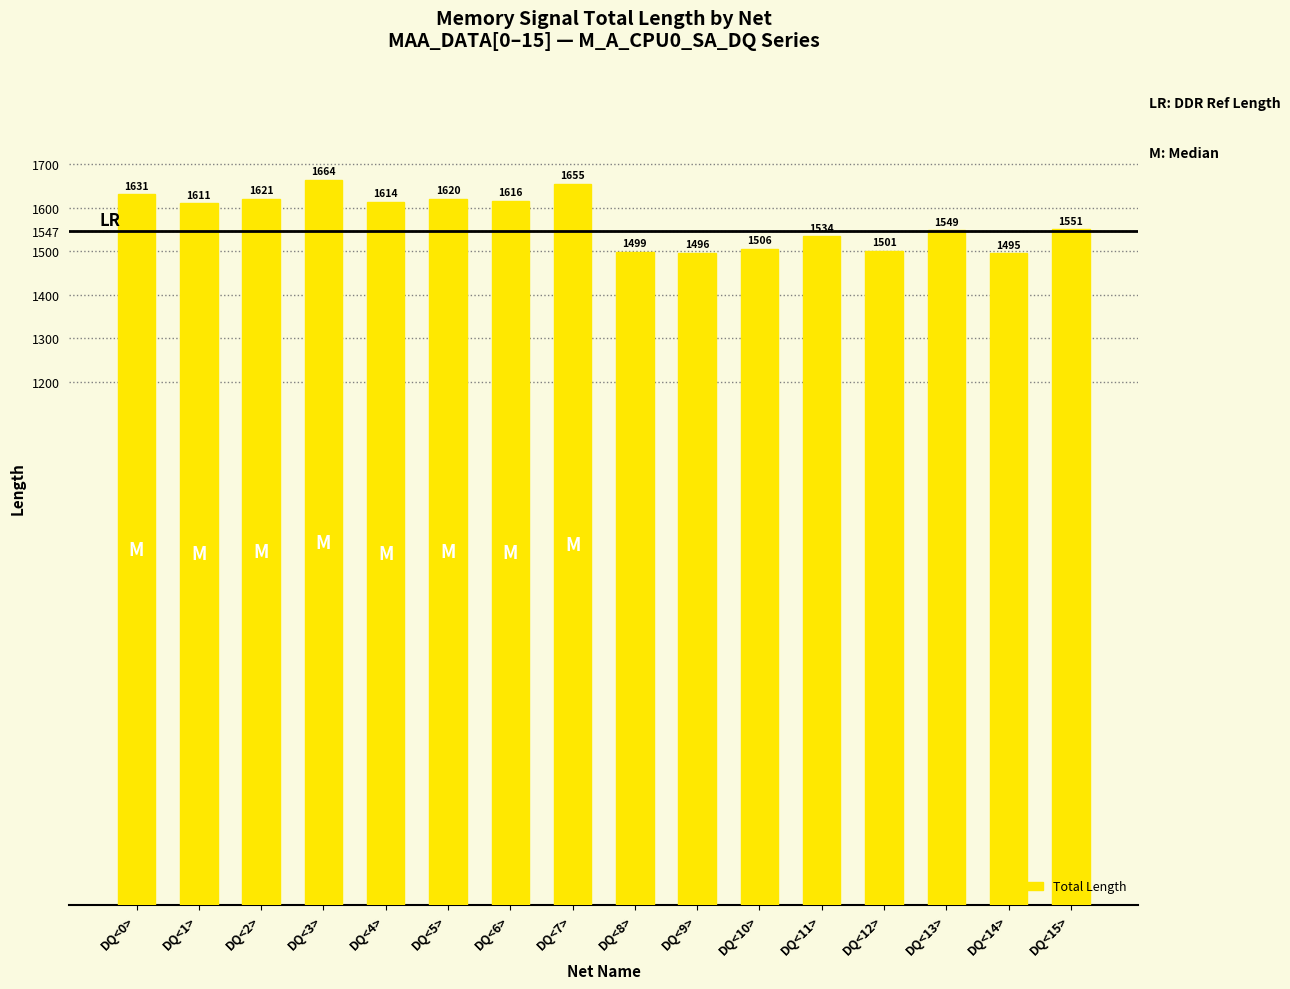

At which label does the data first exceed 1610?

DQ<0>